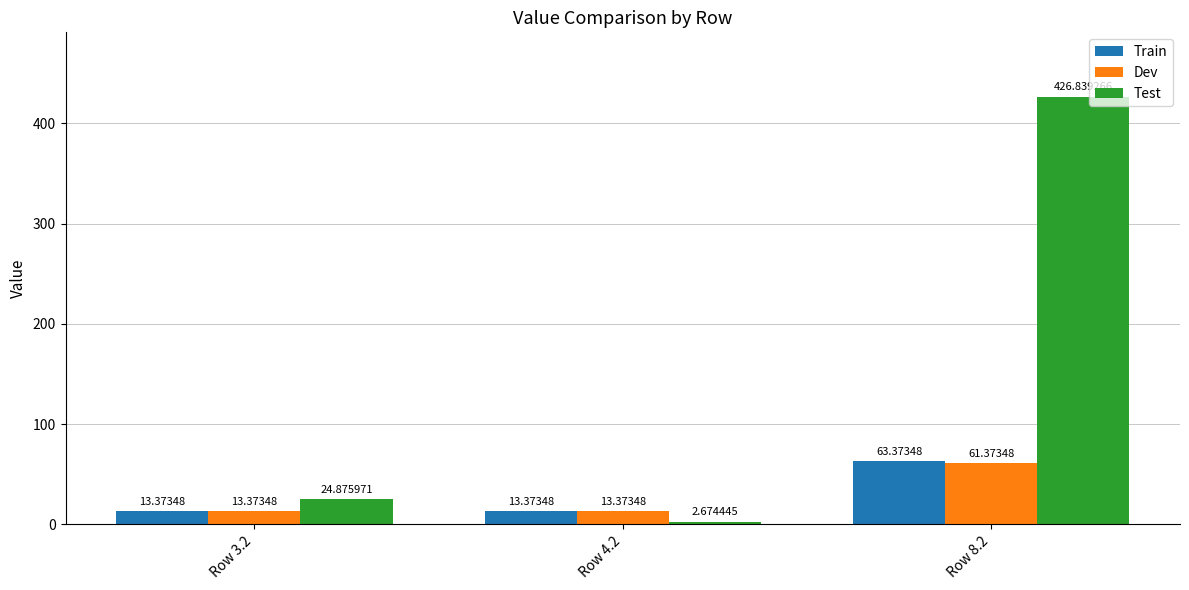

Between Row 3.2 and Row 8.2, which series saw the biggest shift?

Test